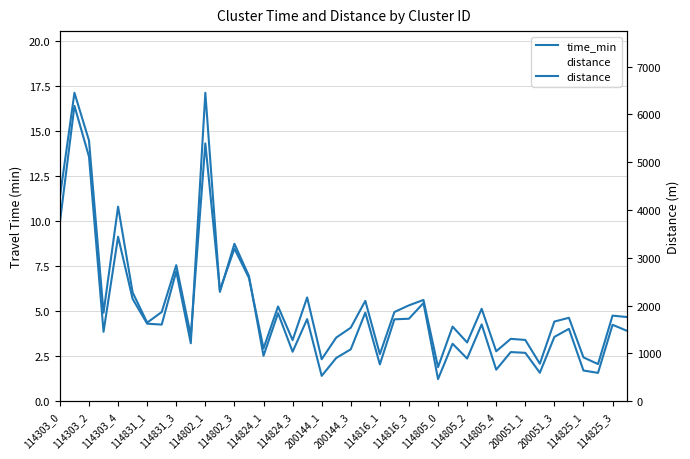

True or false: time_min has a value of 4.6 at 35.

True